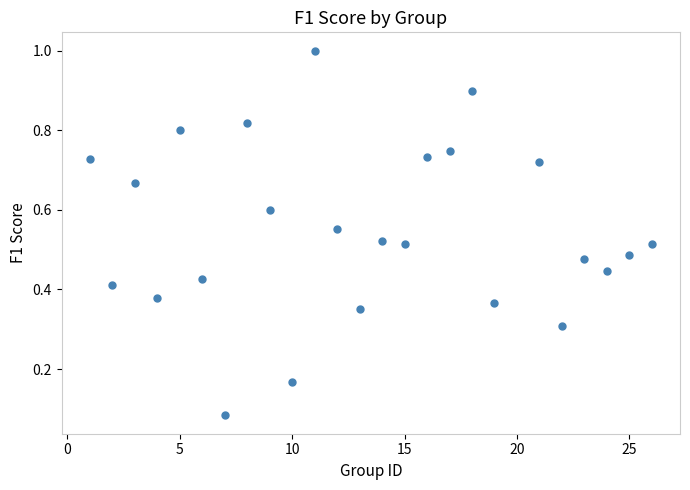

What is the range of X values (max minus min)?

25.0